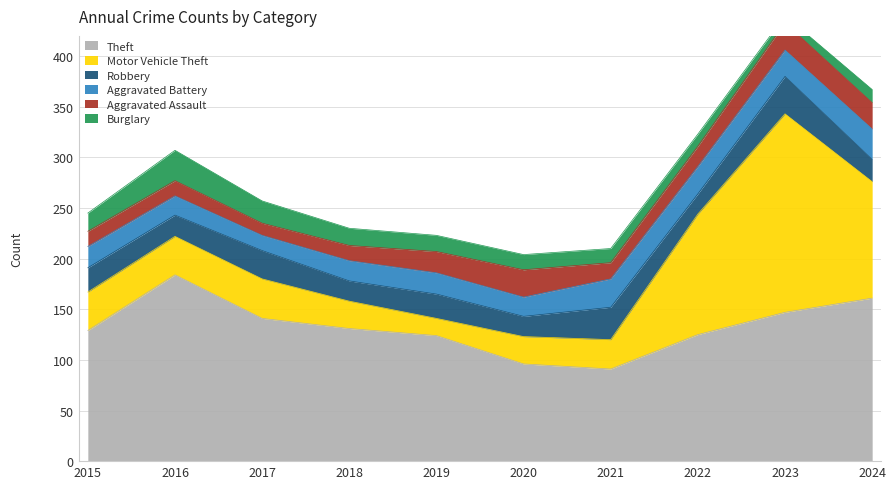

Rank the series by their maximum value, from highest to lowest.

Motor Vehicle Theft, Theft, Robbery, Aggravated Battery, Burglary, Aggravated Assault